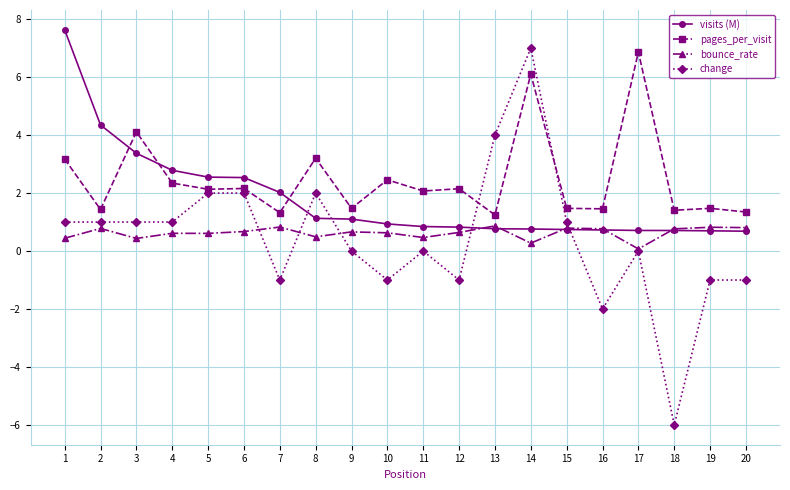

What is the sum of the bounce_rate values at 18 and 2?

1.5